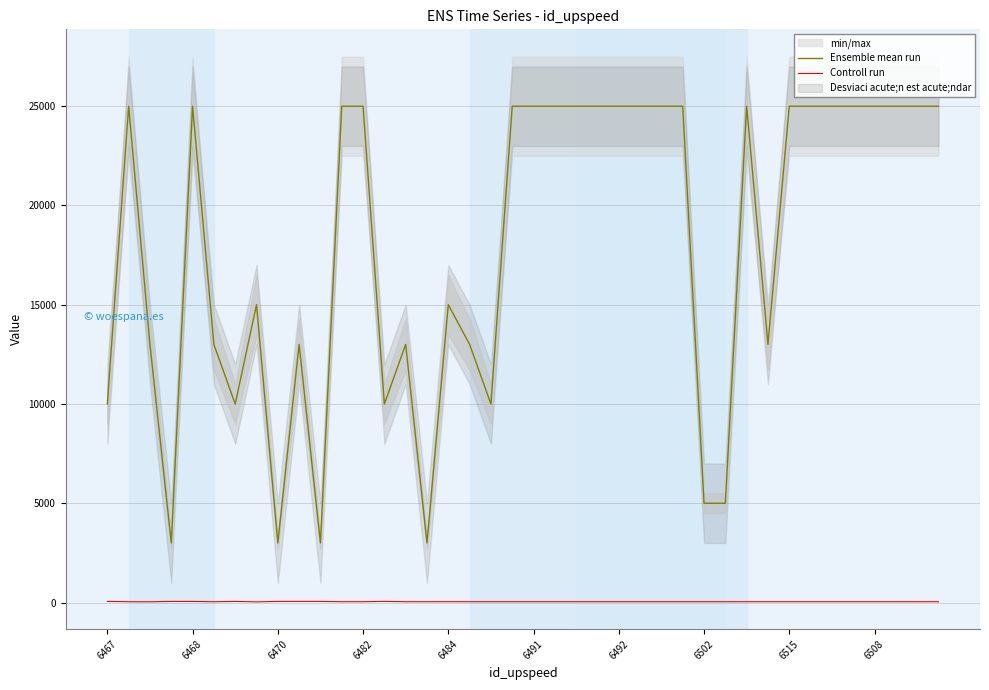

The Ensemble mean run series shows 7401 at 6502. True or false?

False